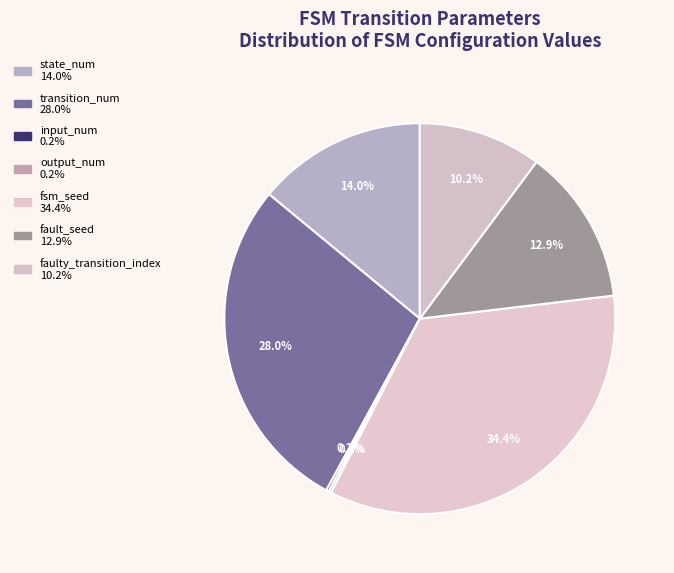

Count the number of slices in the pie.

7